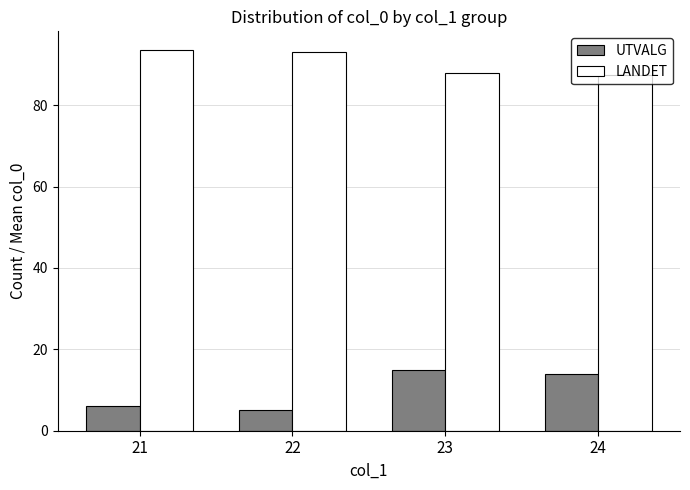

Rank the series by their average value, from highest to lowest.

LANDET, UTVALG